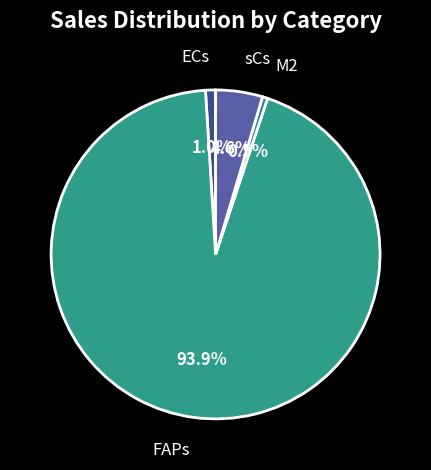

Count the number of slices in the pie.

4